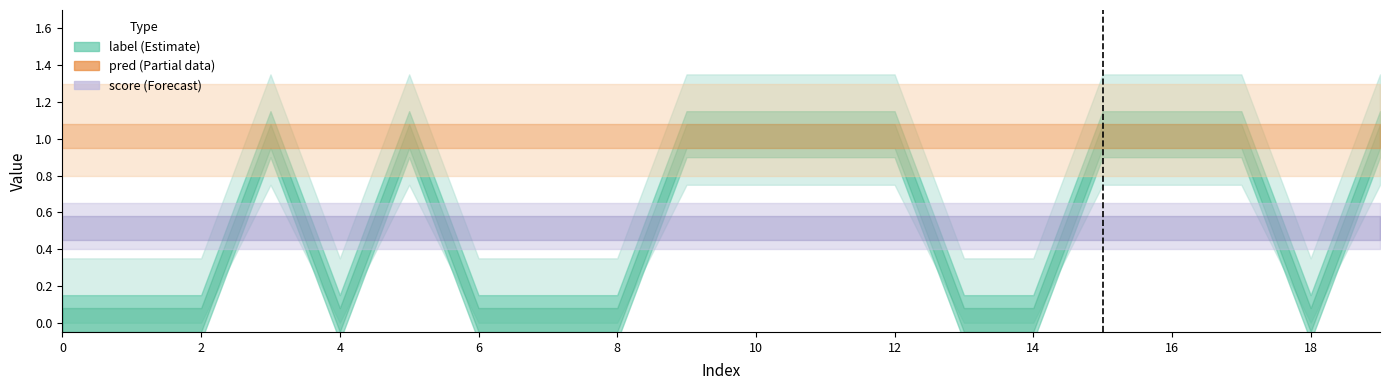

How many lines are shown in the chart?

3